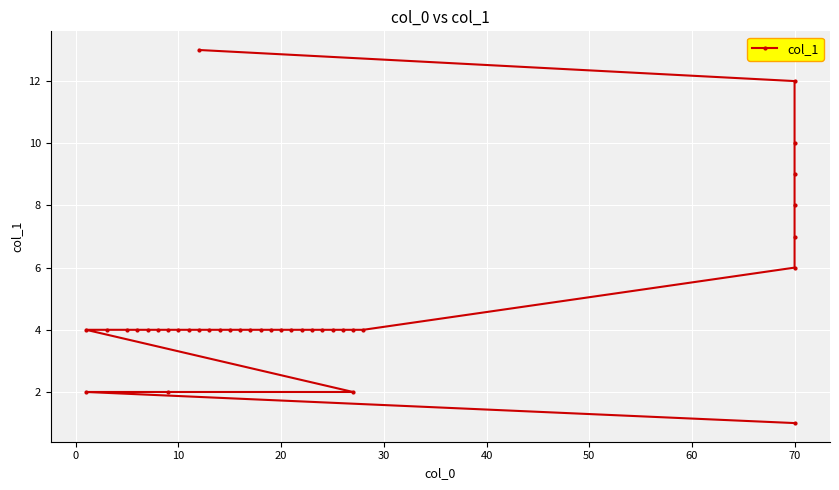

What is the label of the 11th point from the left?

10